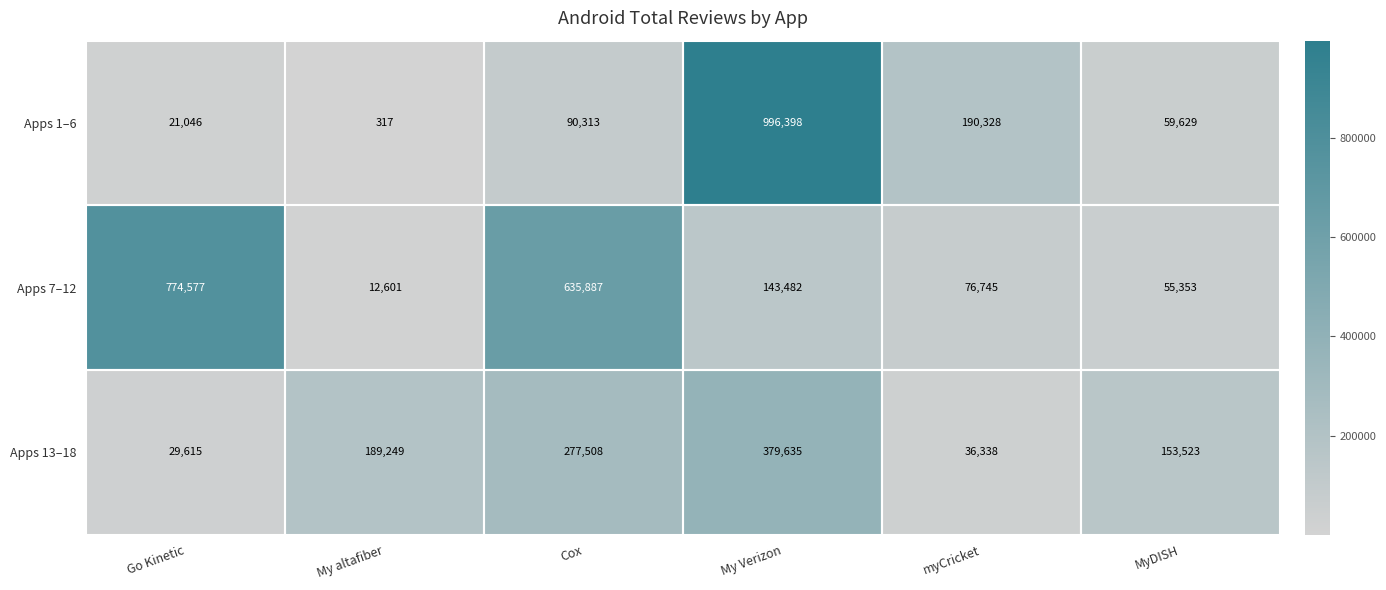

What is the average value of the Apps 13–18 series?

177645